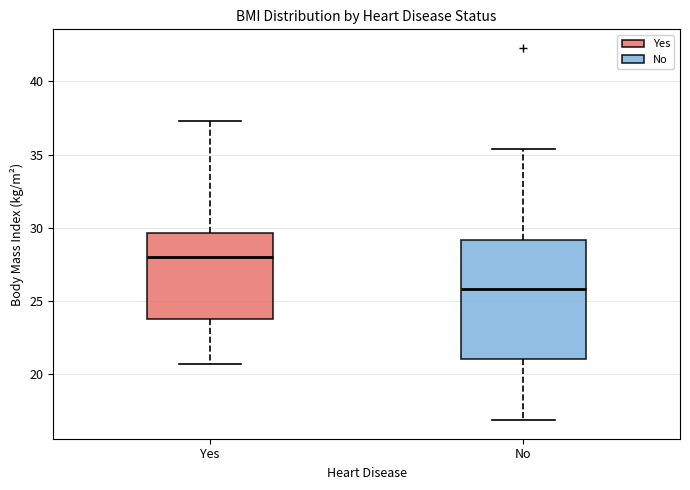

Where does the lower whisker of the box for No end on the y-axis? The values are not printed on the chart, so give them approximately, as read against the axis.

17.0